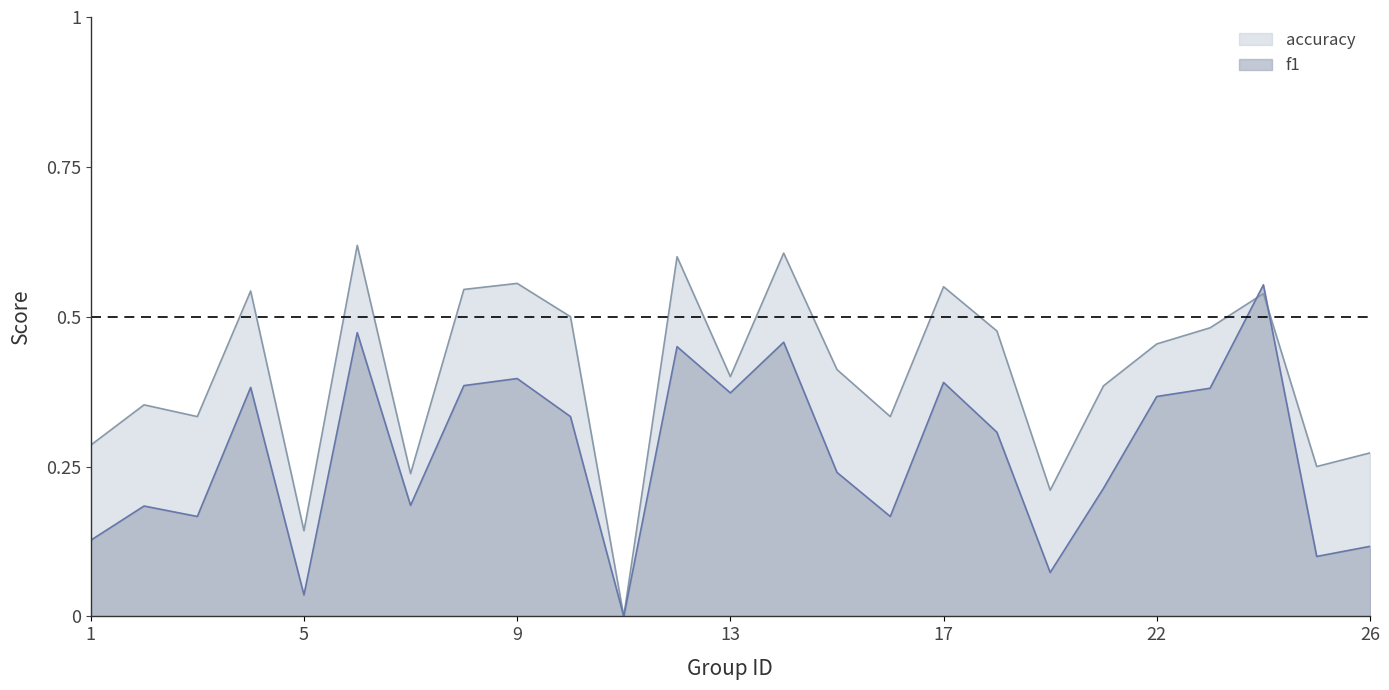

Is the value of accuracy at 6 greater than the value of f1 at 11?

Yes